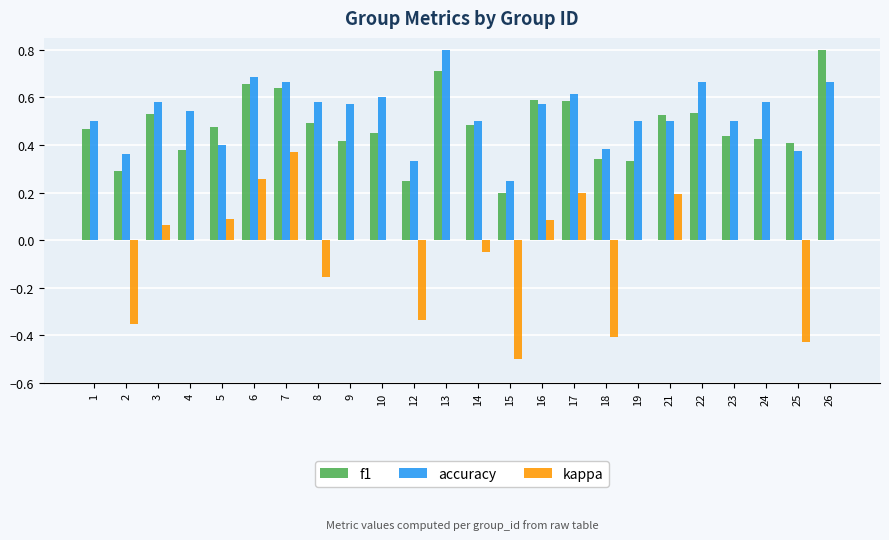

What is the highest value of the accuracy series?

0.8